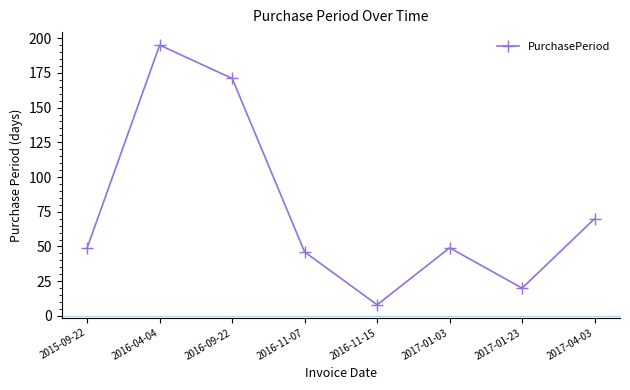

Which category has the lowest value across all series?

2016-11-15